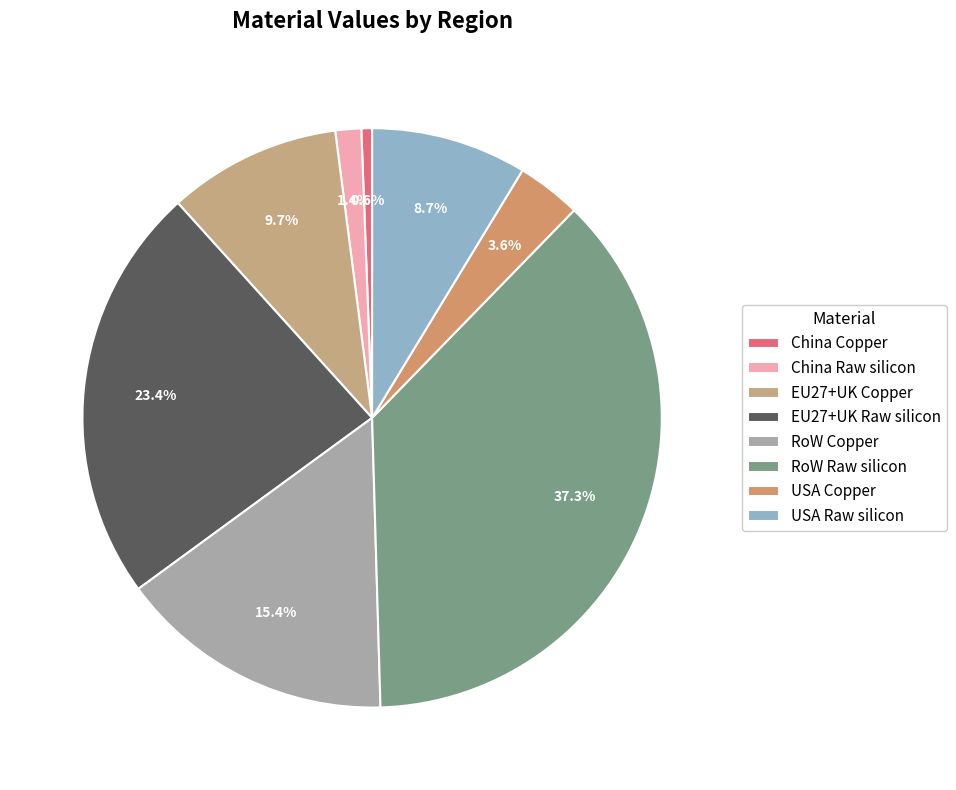

To the nearest percent, what percentage of the pie is EU27+UK Raw silicon?

23%